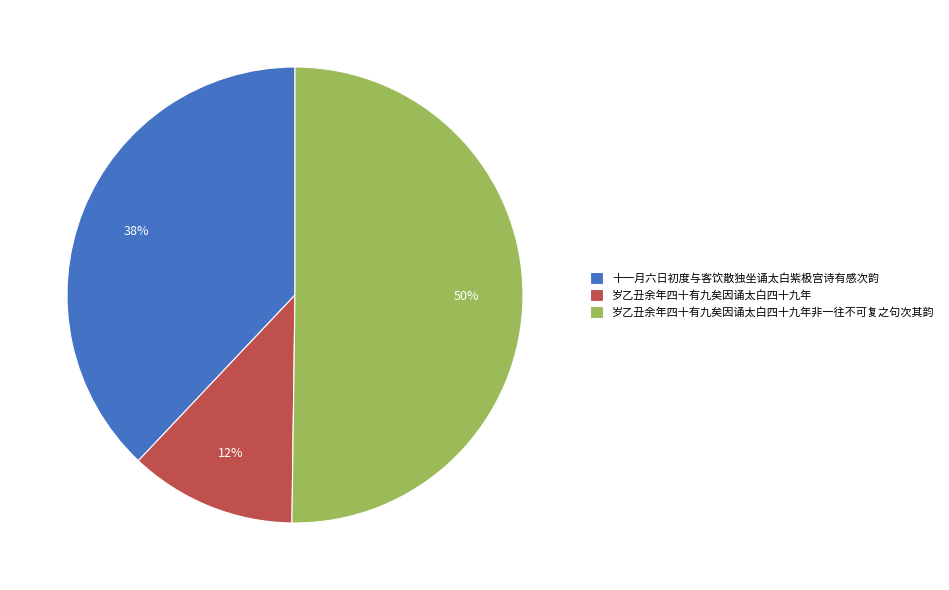

To the nearest percent, what percentage of the pie is 十一月六日初度与客饮散独坐诵太白紫极宫诗有感次韵?

38%